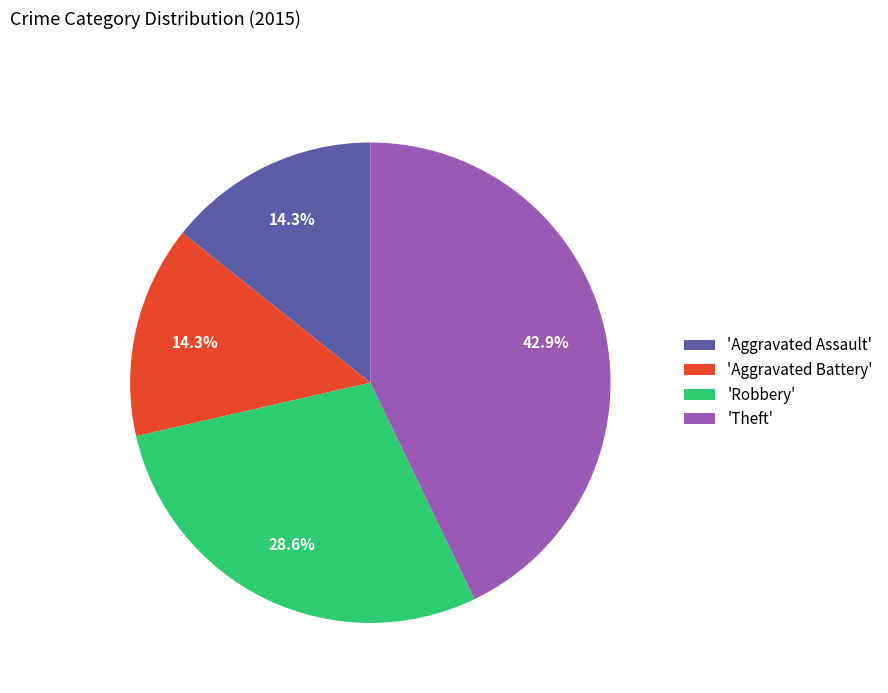

Between 'Robbery' and 'Aggravated Assault', which is larger?

'Robbery'